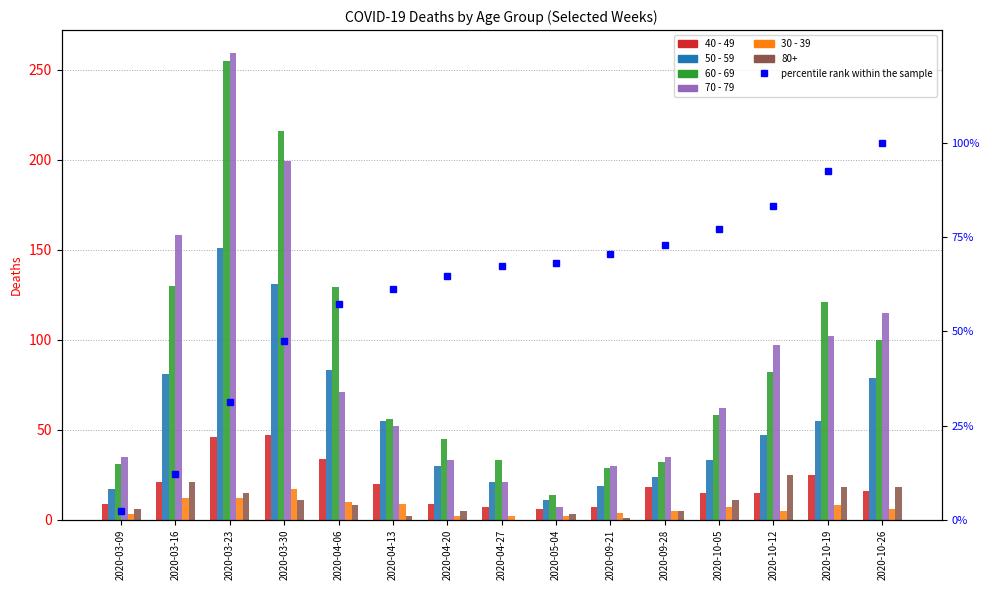

How many bars are there in each group?

6